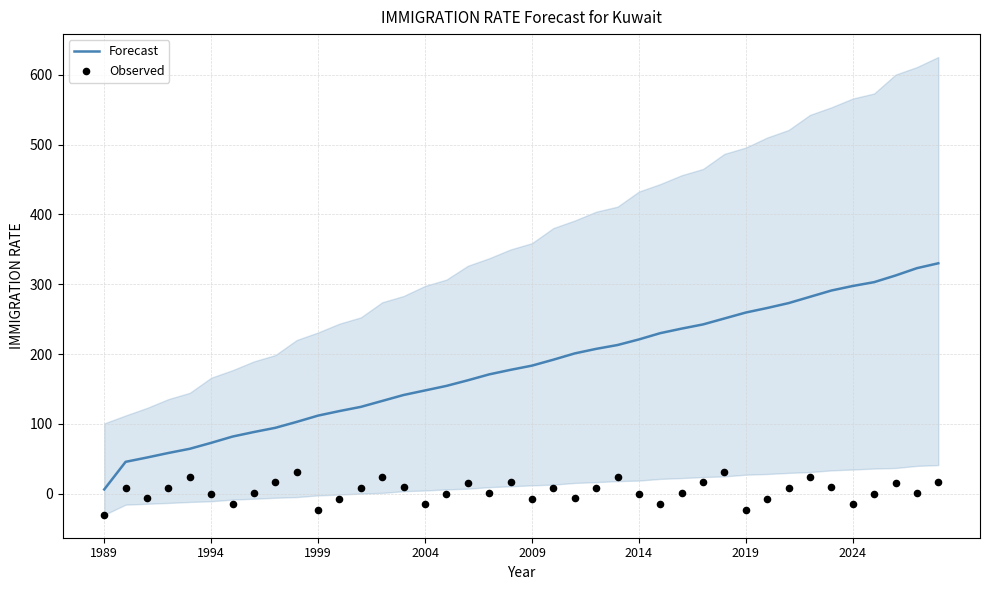

What are all the series names shown in the legend?

Forecast, Observed